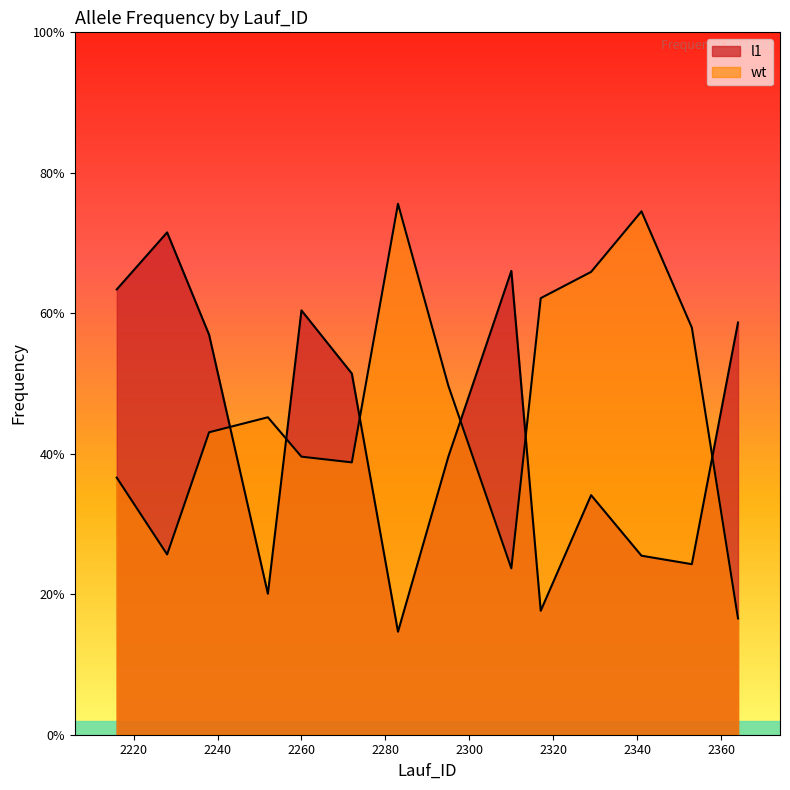

Does the chart have visible grid lines?

No